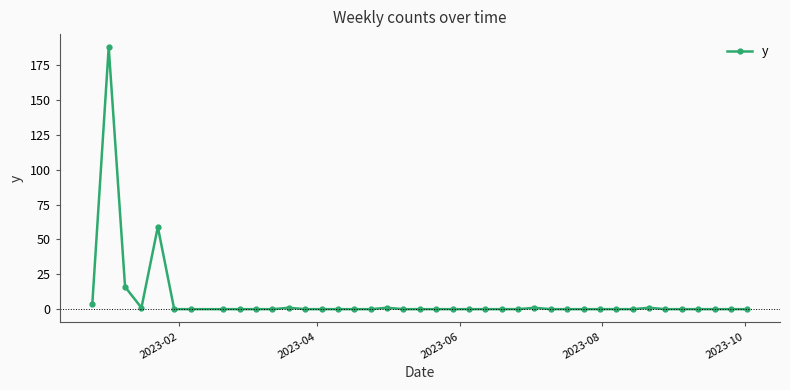

True or false: the data has more than 2 interior local peaks.

True